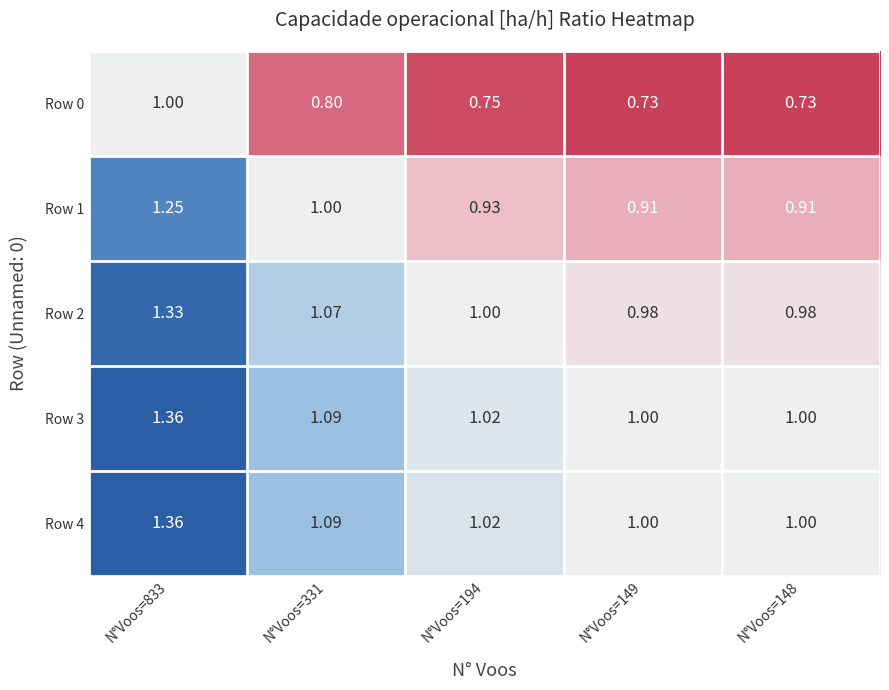

What is the spread (max minus min) of values at N°Voos=148?

0.3